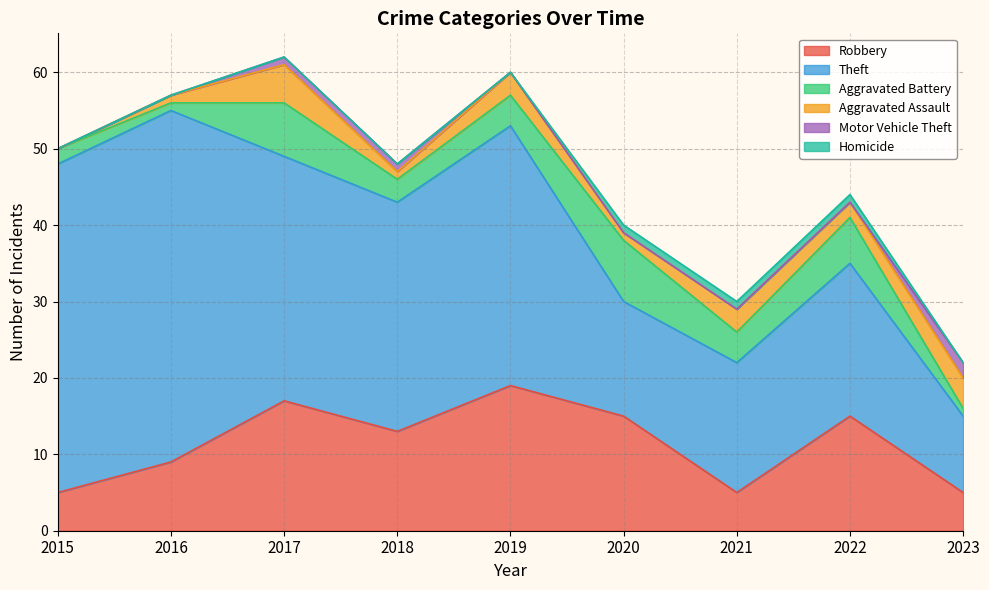

Reading left to right, transcribe all the data shown in this chart.

Robbery: 5	9	17	13	19	15	5	15	5
Theft: 43	46	32	30	34	15	17	20	10
Aggravated Battery: 2	1	7	3	4	8	4	6	1
Aggravated Assault: 0	1	5	1	3	1	3	2	4
Motor Vehicle Theft: 0	0	1	1	0	0	0	0	2
Homicide: 0	0	0	0	0	1	1	1	0